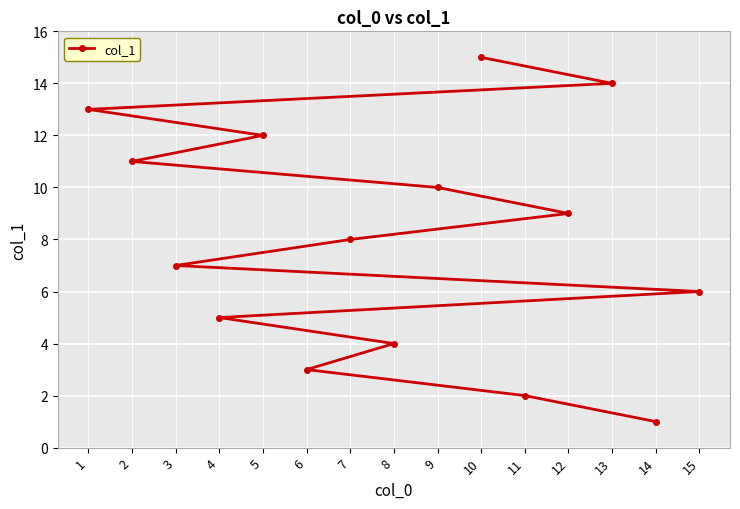

True or false: there are more than 0 points higher than both neighbors.

False